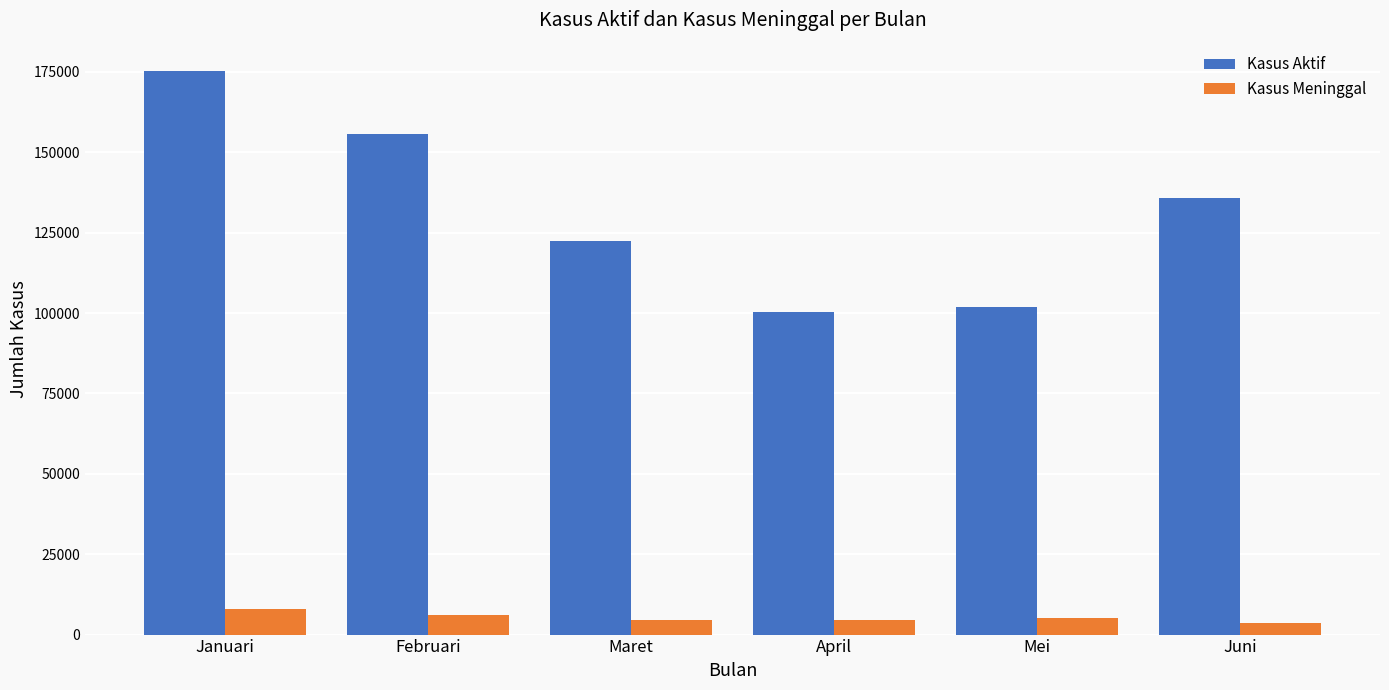

What is the sum of the Kasus Aktif values at Maret and Januari?

297873